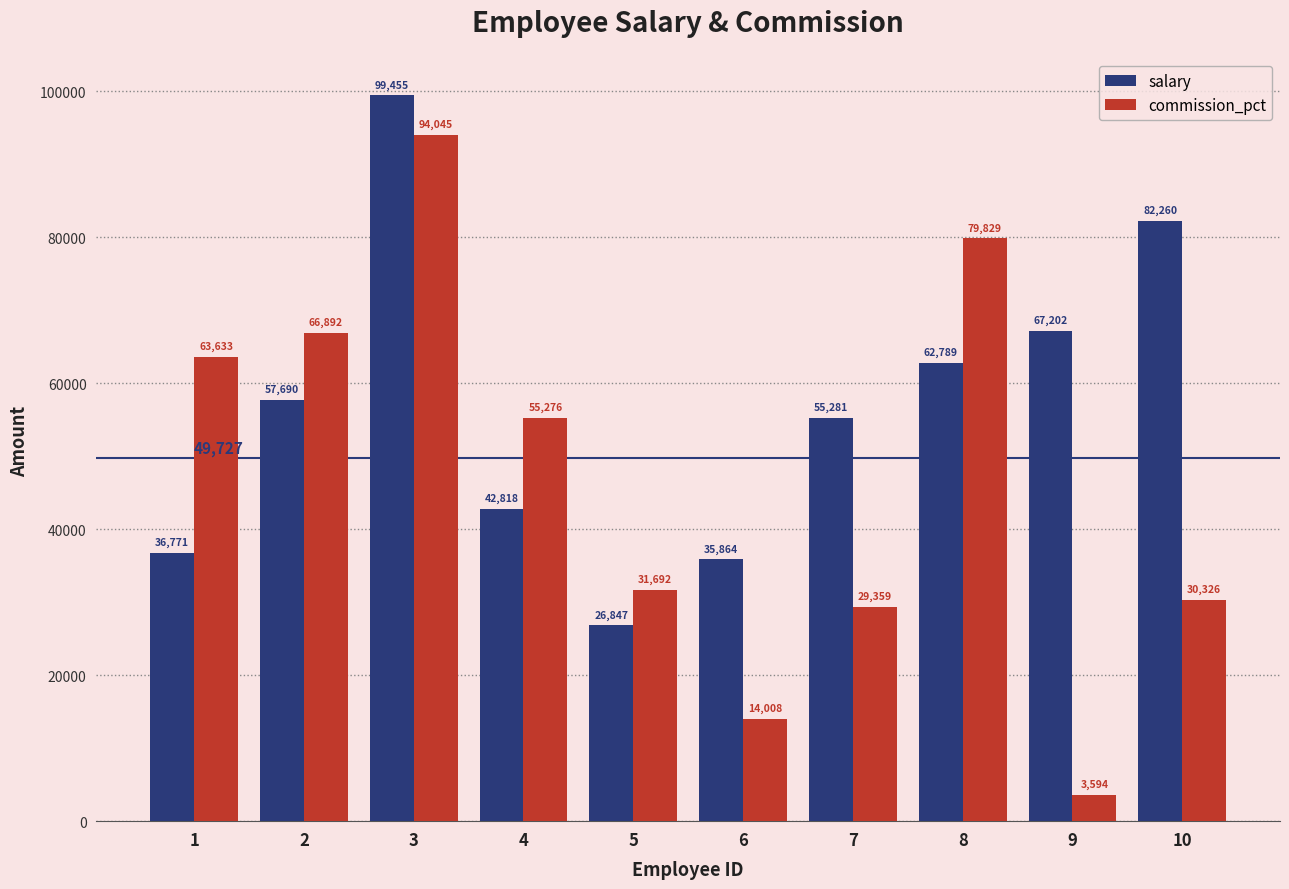

What is the value of the commission_pct bar at the 8th from the left?

79829